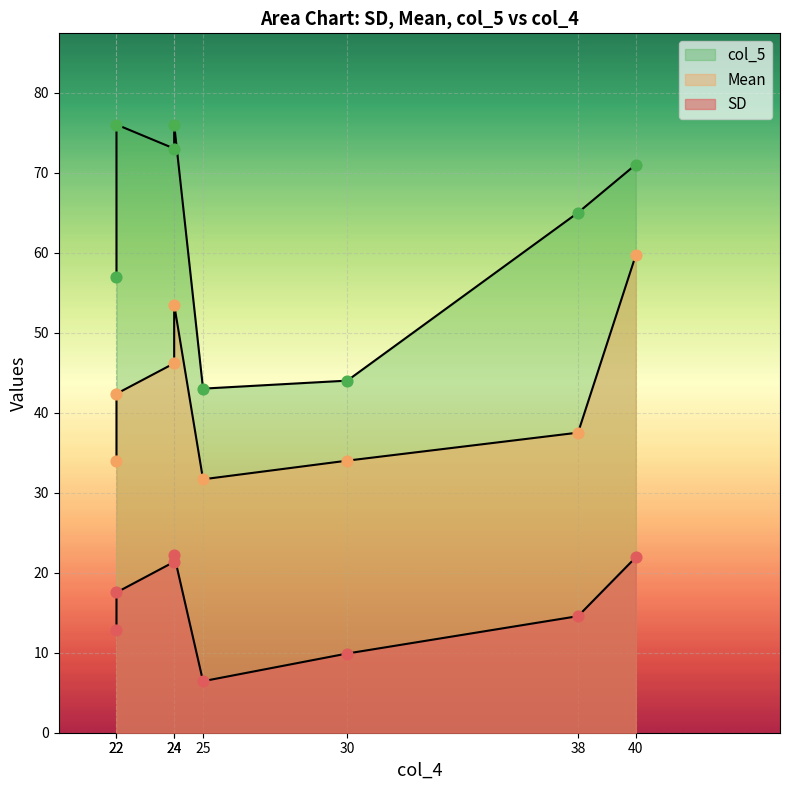

What are all the series names shown in the legend?

SD, Mean, col_5